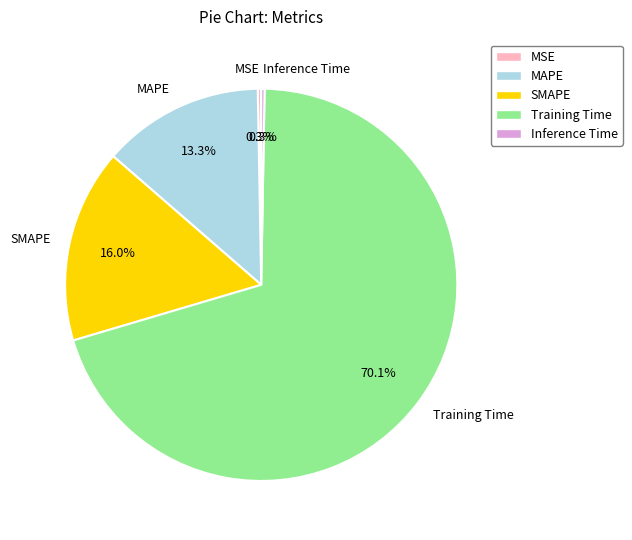

Which slice is the largest?

Training Time